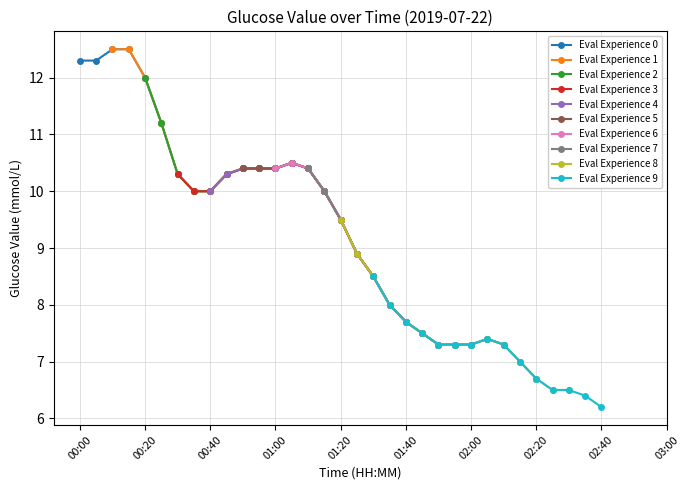

The Eval Experience 0 series shows 10.0 at 00:40. True or false?

True